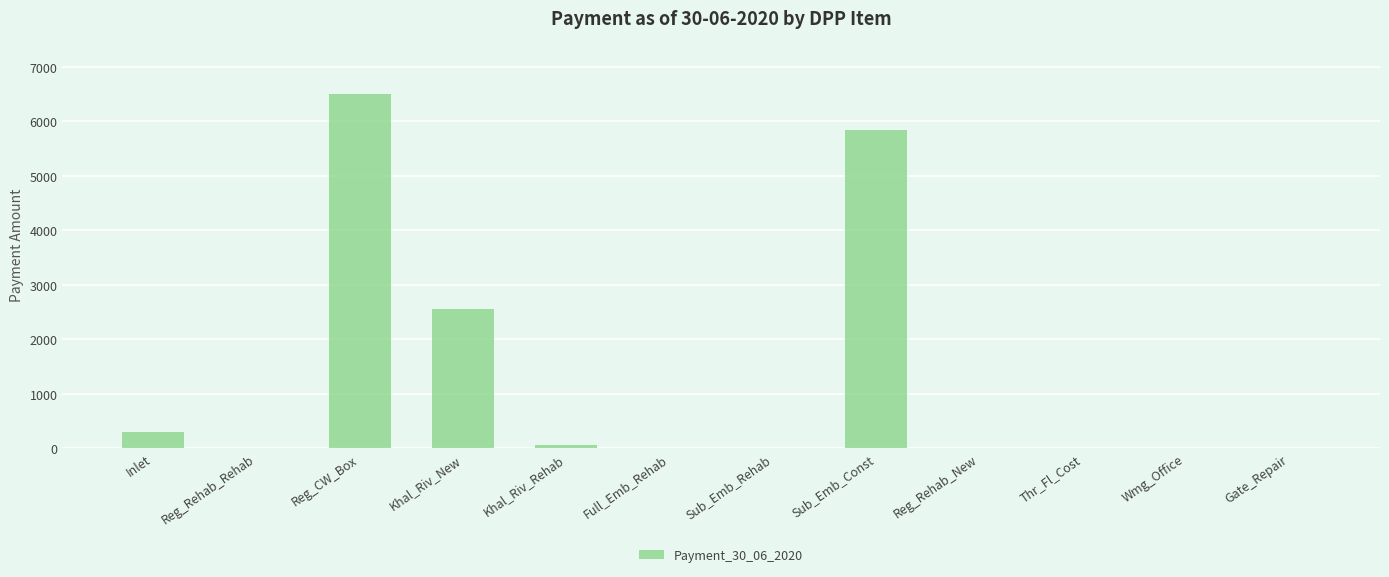

What is the sum of the values at Inlet and Reg_Rehab_New?

291.8